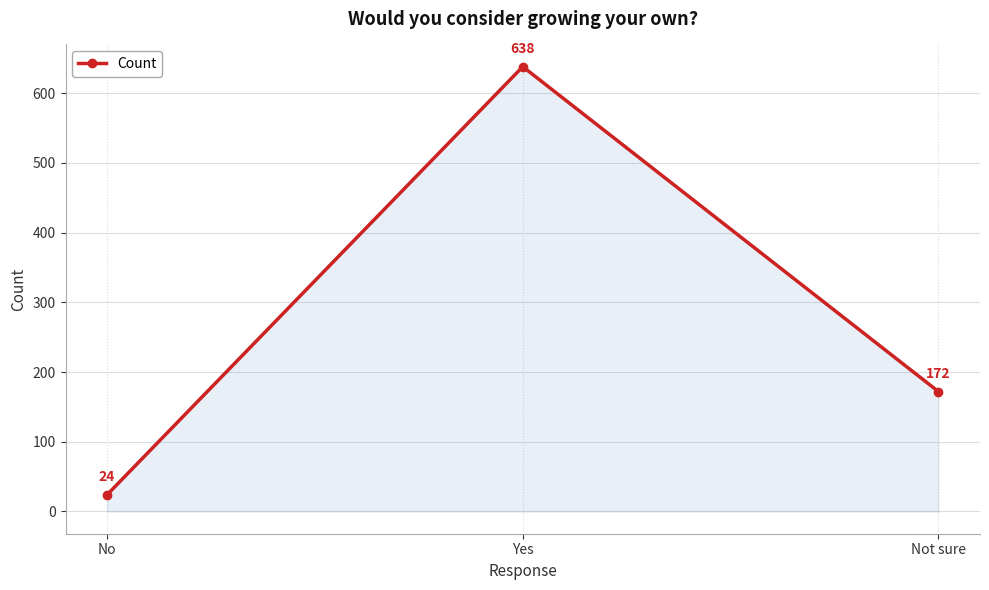

Rank the categories by value from highest to lowest.

Yes, Not sure, No